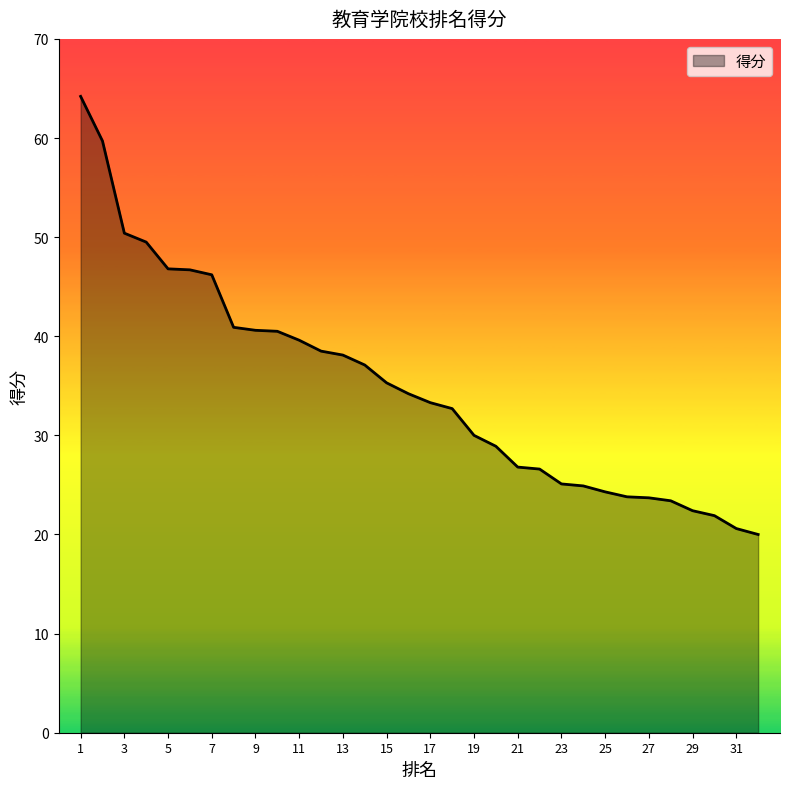

What is the smallest value displayed?

20.0